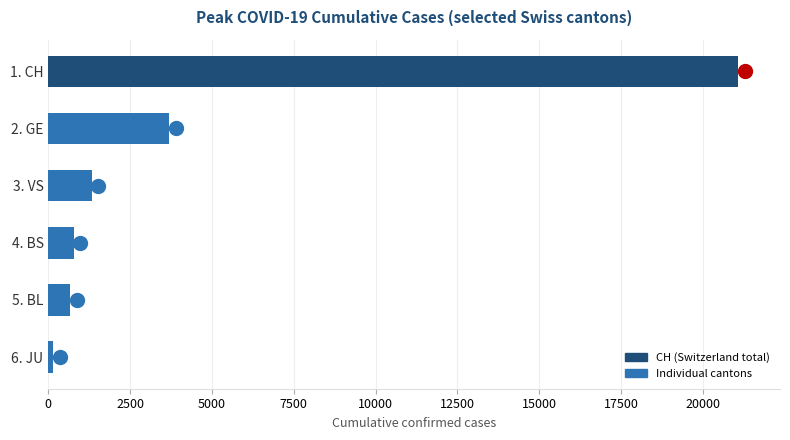

The value at 1. CH is 28076. True or false?

False